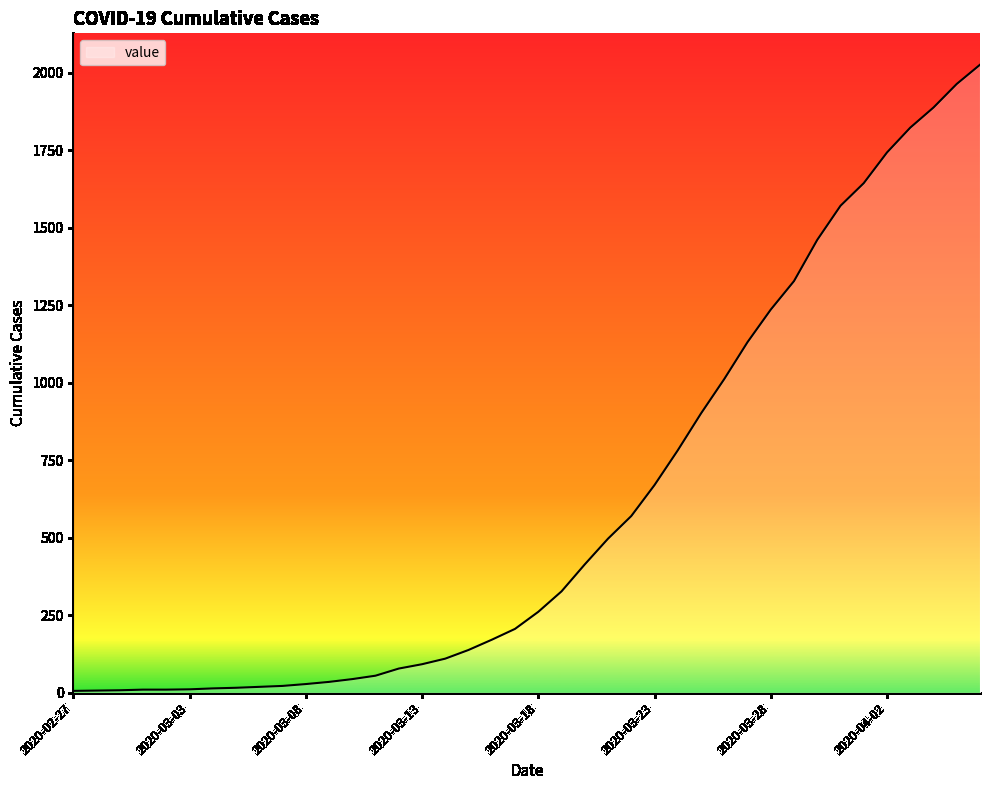

Count the number of data series in this chart.

1